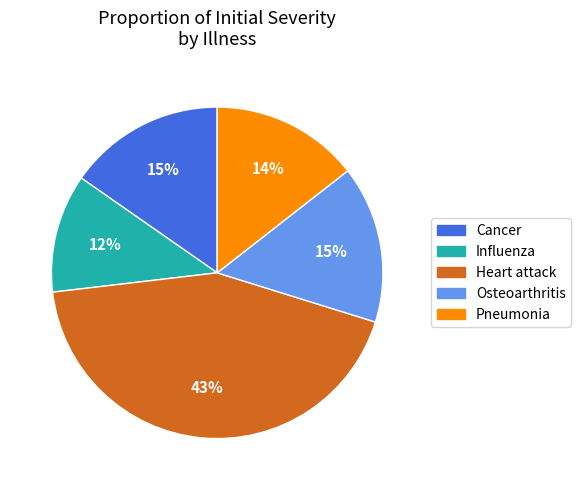

Does any single category account for the majority?

No